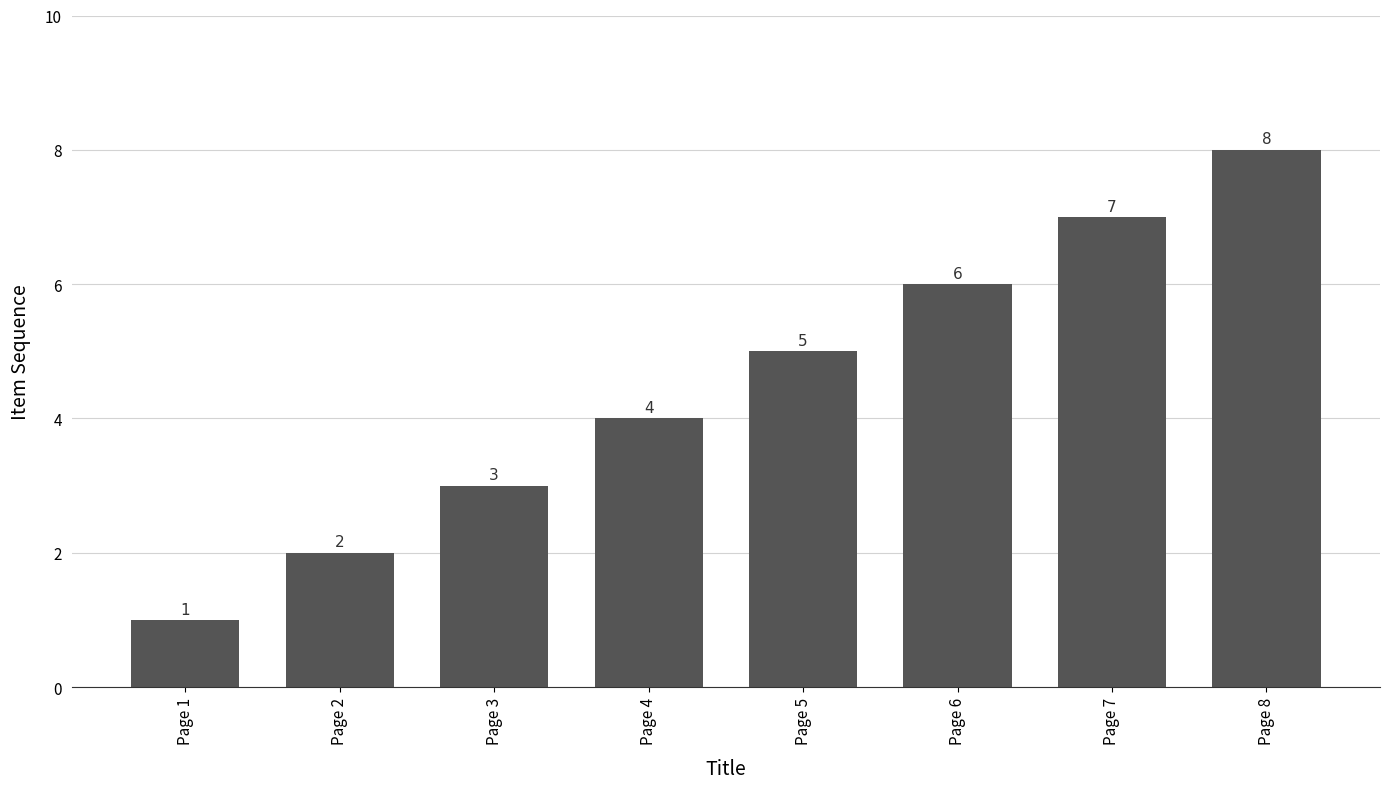

What is the difference between the values at Page 8 and Page 2?

6